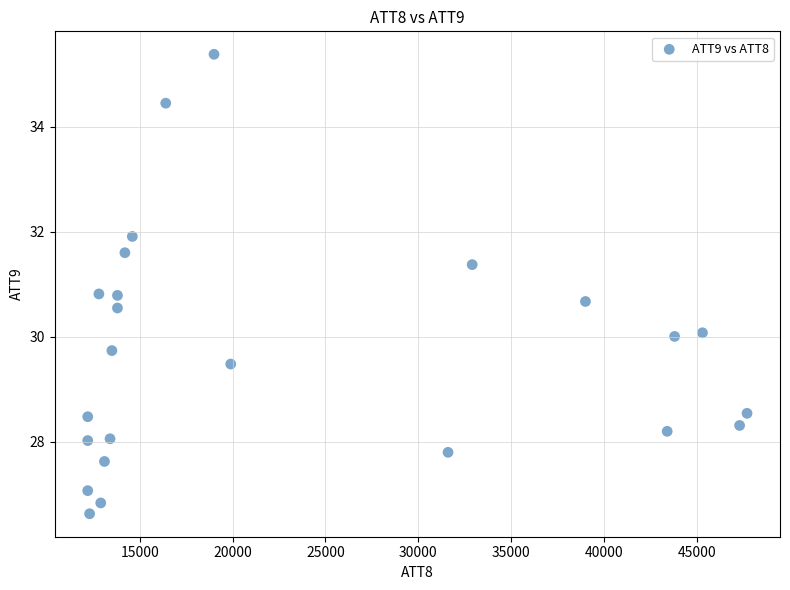

What is the range of X values (max minus min)?

35500.0